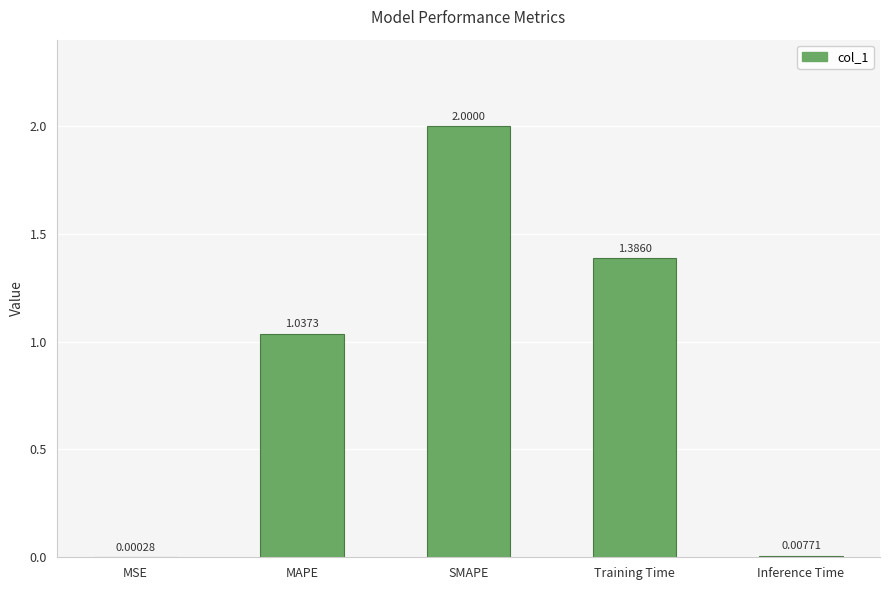

Which has a higher value, MSE or MAPE?

MAPE